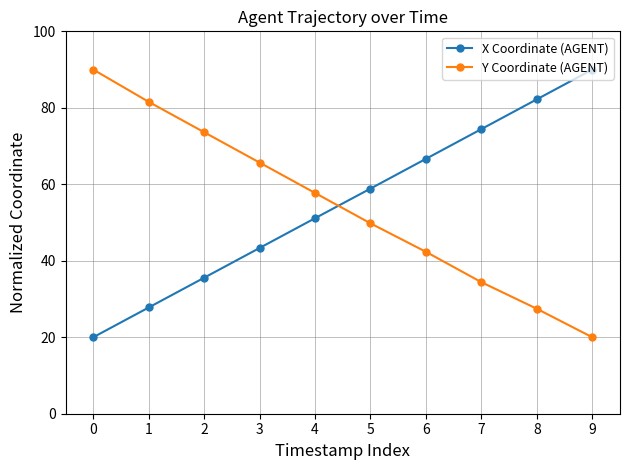

What is the smallest value displayed?

20.0